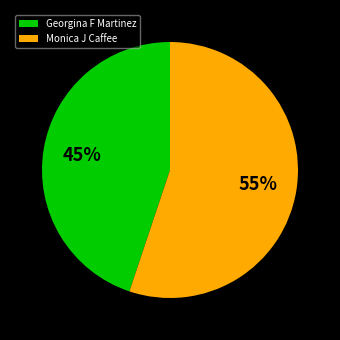

To the nearest percent, what portion does Georgina F Martinez represent?

45%